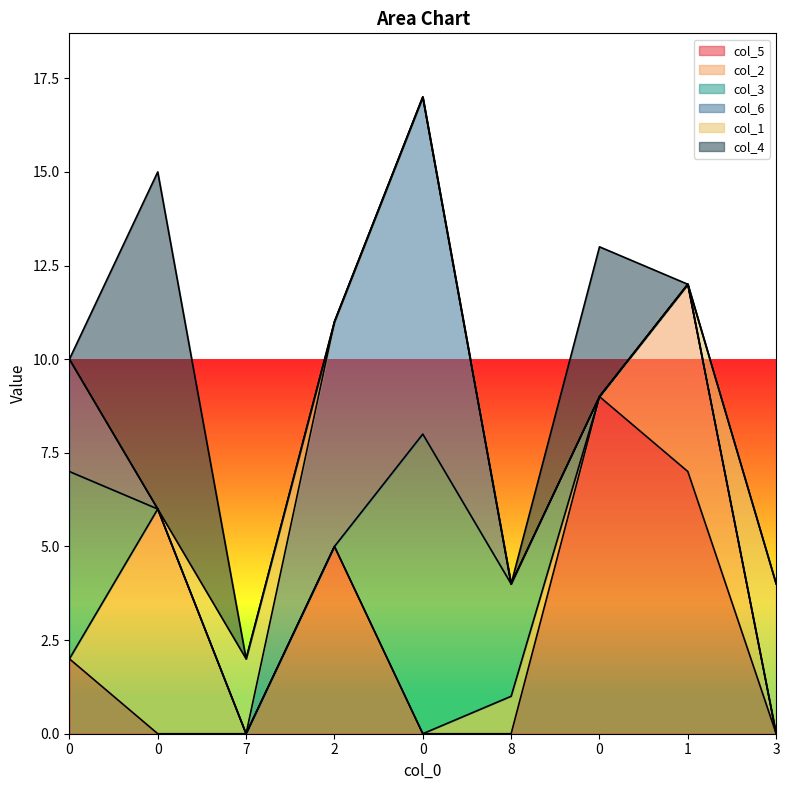

What is the total value across all series at 3?

4